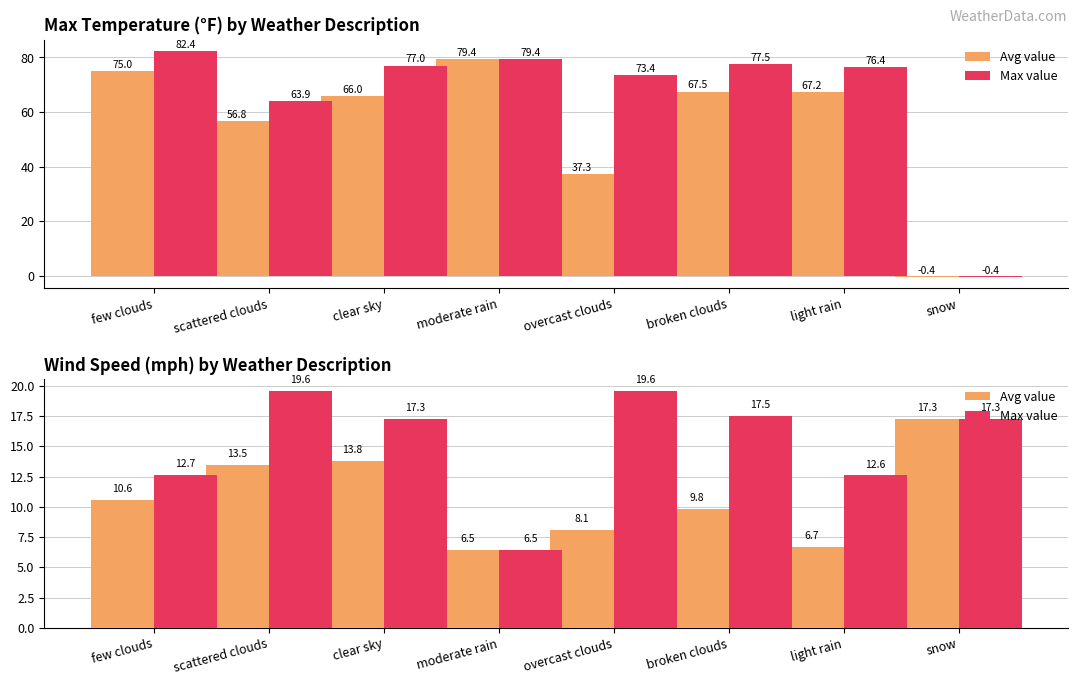

What is the minimum value for Avg value?

6.5